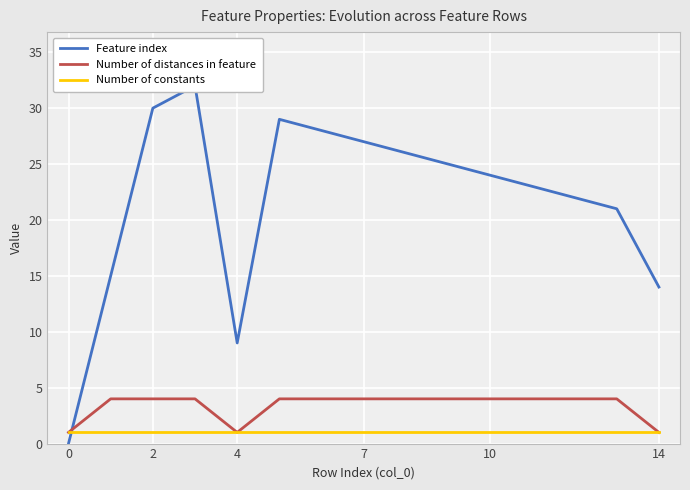

What is the average value of the Number of distances in feature series?

3